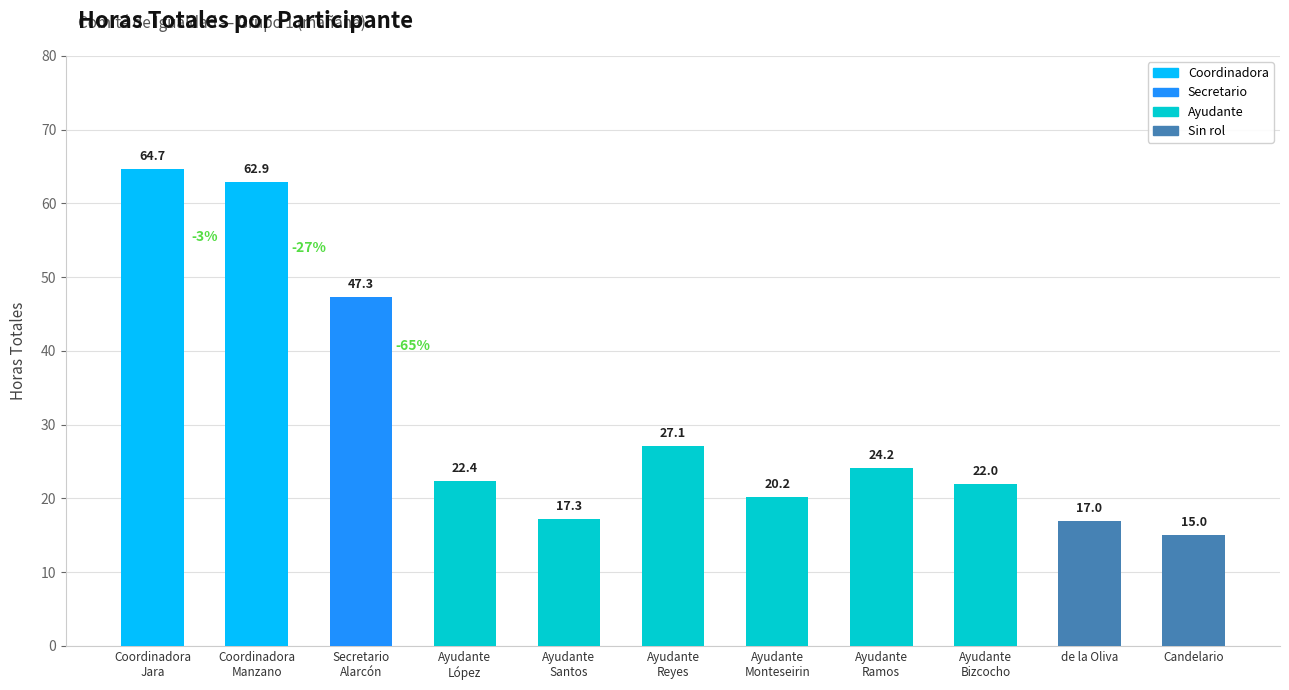

What is the average value?

30.9